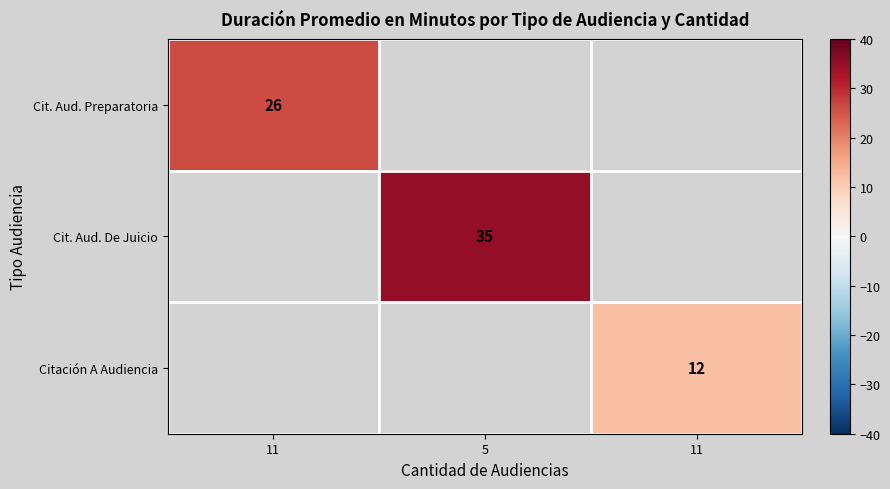

At how many categories does at least one series exceed 33?

1